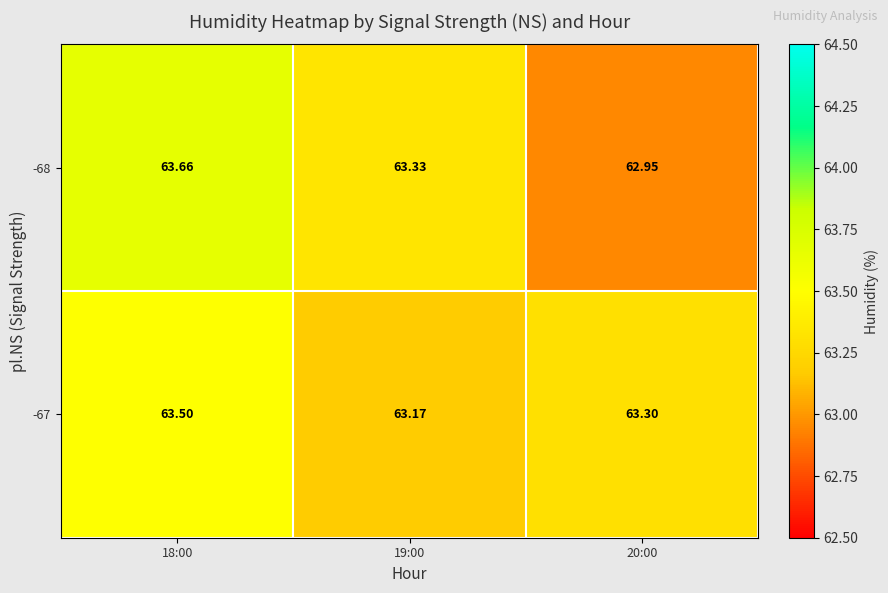

Is the value of -68 at 20:00 greater than the value of -67 at 18:00?

No